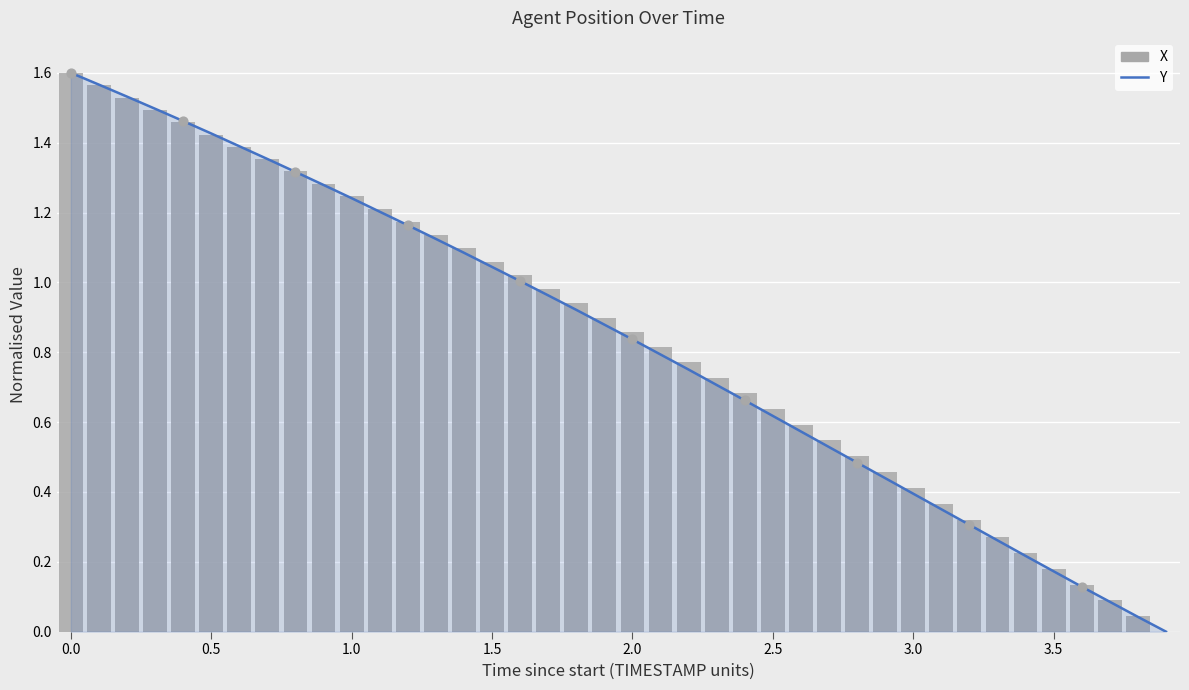

At how many categories does at least one series exceed 1?

17